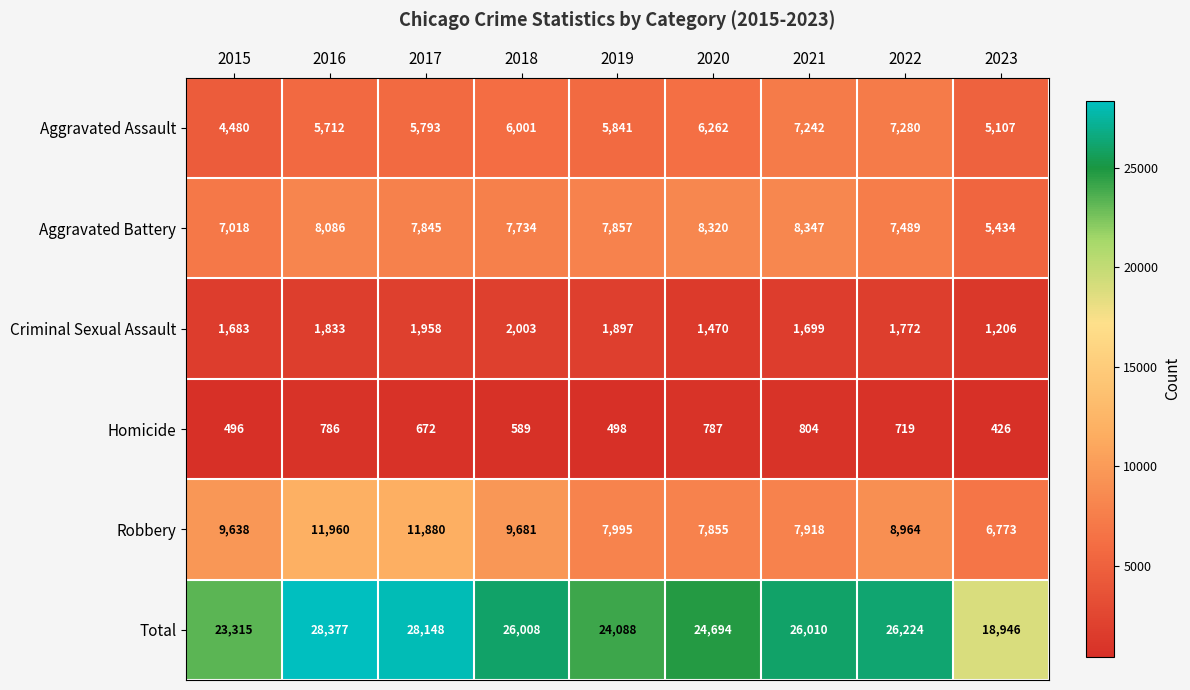

At which label is Aggravated Assault closest to 5880?

2019